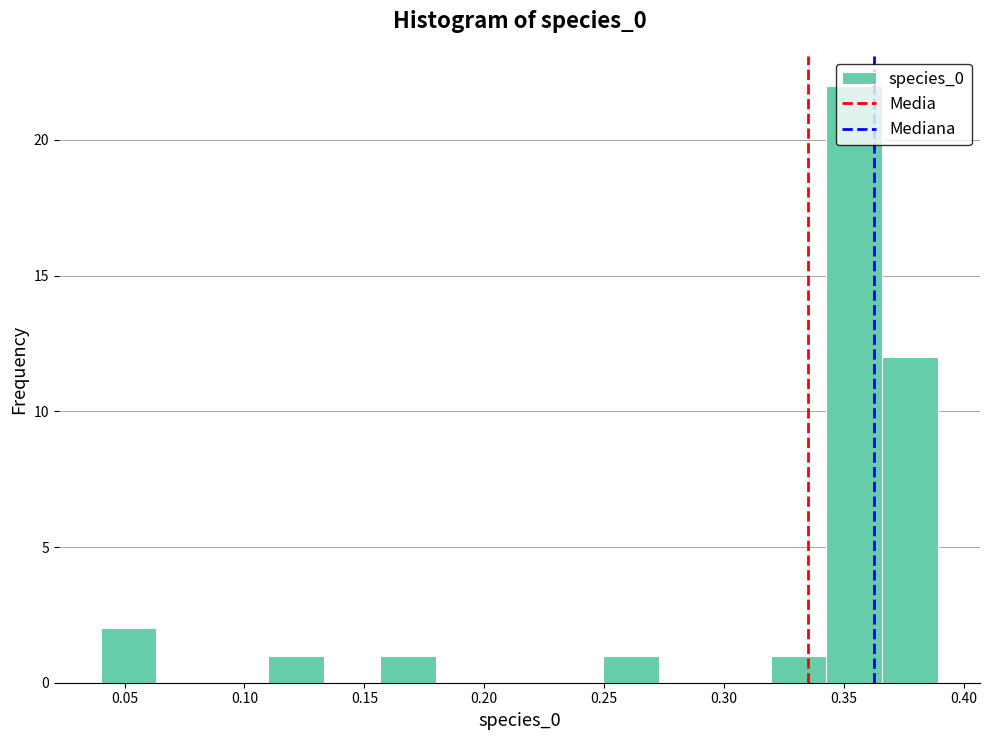

Reading left to right, transcribe this chart: for each bar, give the range it covers on the x-axis and its height. Neither the bar edges nor the heights are printed on the chart, so give them approximately, as read against the axes.

0.040 to 0.065: 2
0.065 to 0.085: 0
0.085 to 0.110: 0
0.110 to 0.135: 1
0.135 to 0.155: 0
0.155 to 0.180: 1
0.180 to 0.205: 0
0.205 to 0.225: 0
0.225 to 0.250: 0
0.250 to 0.275: 1
0.275 to 0.295: 0
0.295 to 0.320: 0
0.320 to 0.345: 1
0.345 to 0.365: 22
0.365 to 0.390: 12